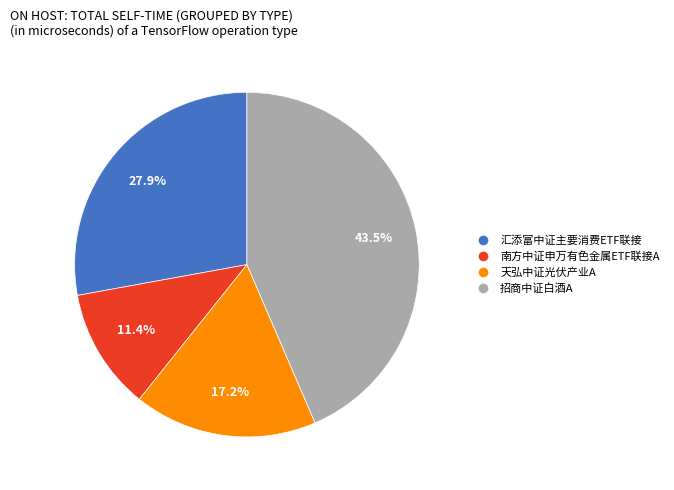

What is the ratio of the value at 汇添富中证主要消费ETF联接 to the value at 天弘中证光伏产业A?

1.6